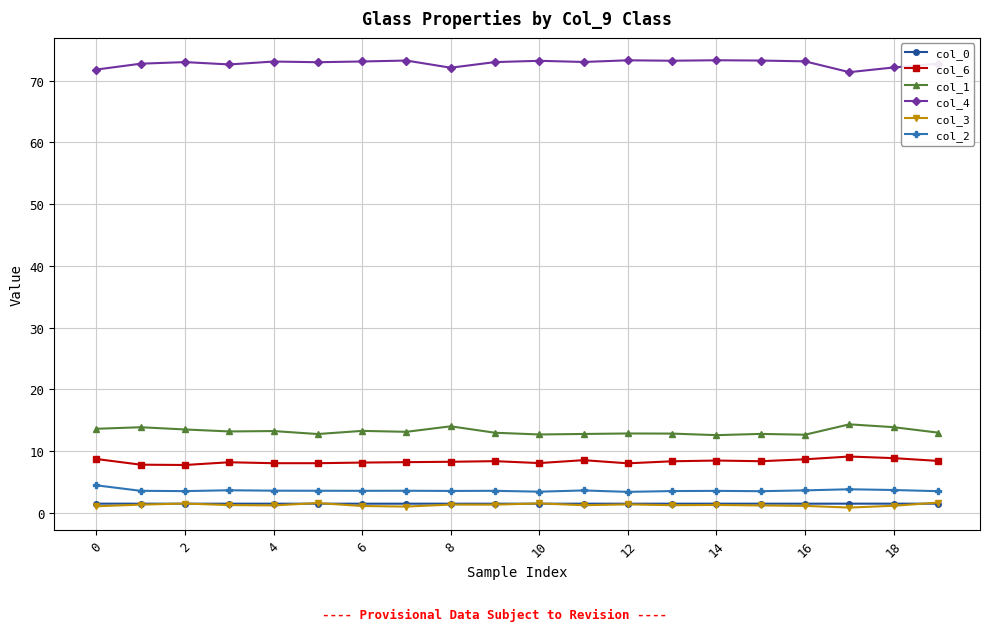

True or false: col_2 has more than 0 interior local peaks.

True